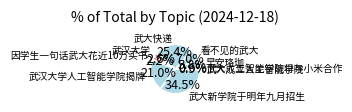

How many segments does this pie chart have?

9